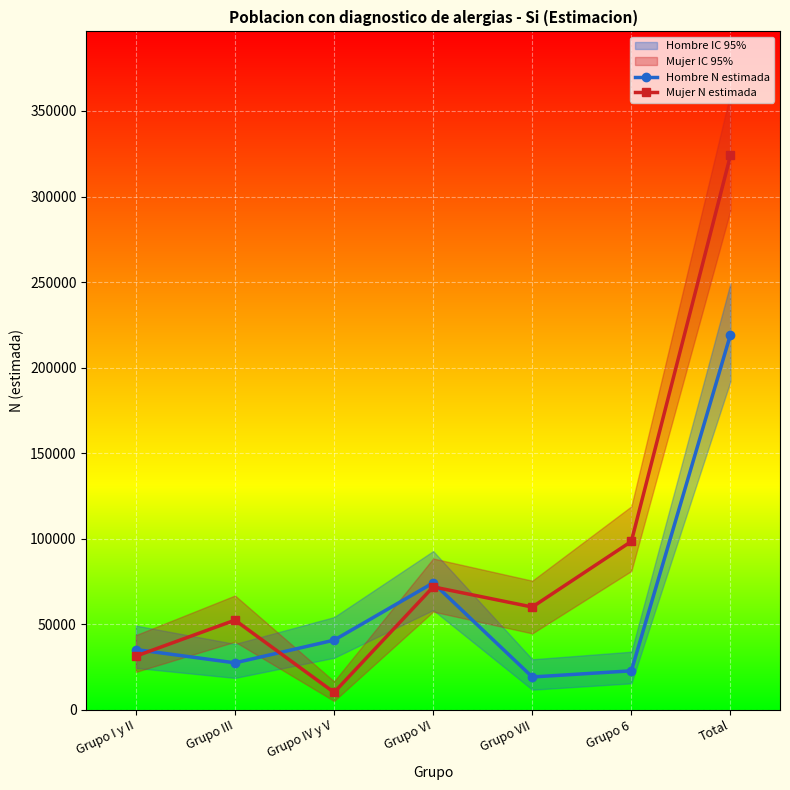

Which series has the largest range (max minus min)?

Mujer N estimada